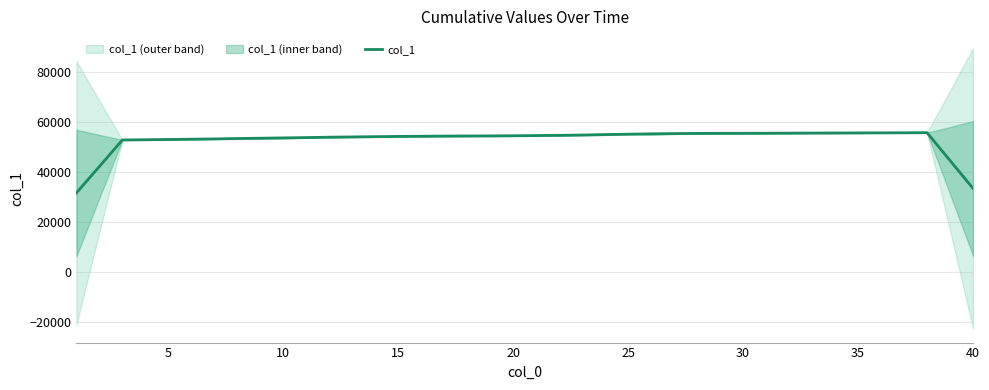

The value of col_1 at 10 is 53608.8. True or false?

True